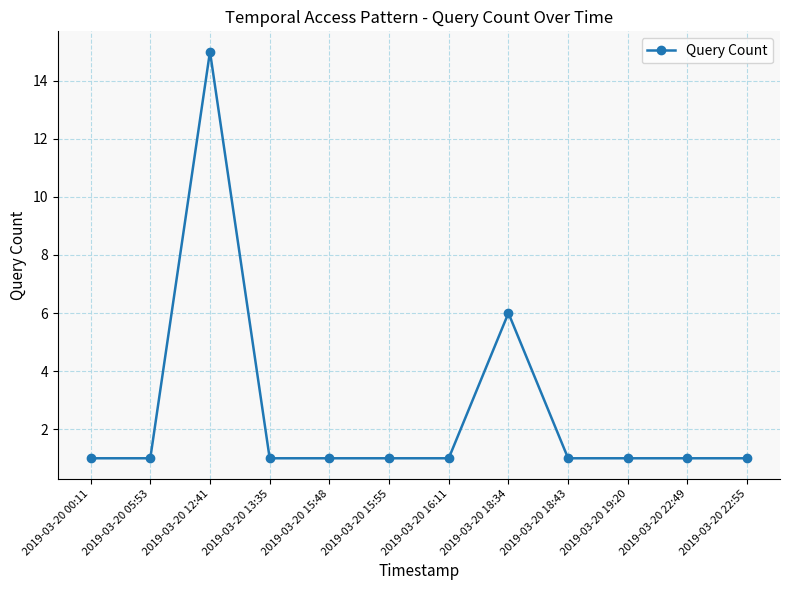

True or false: there are more than 1 points higher than both neighbors.

True